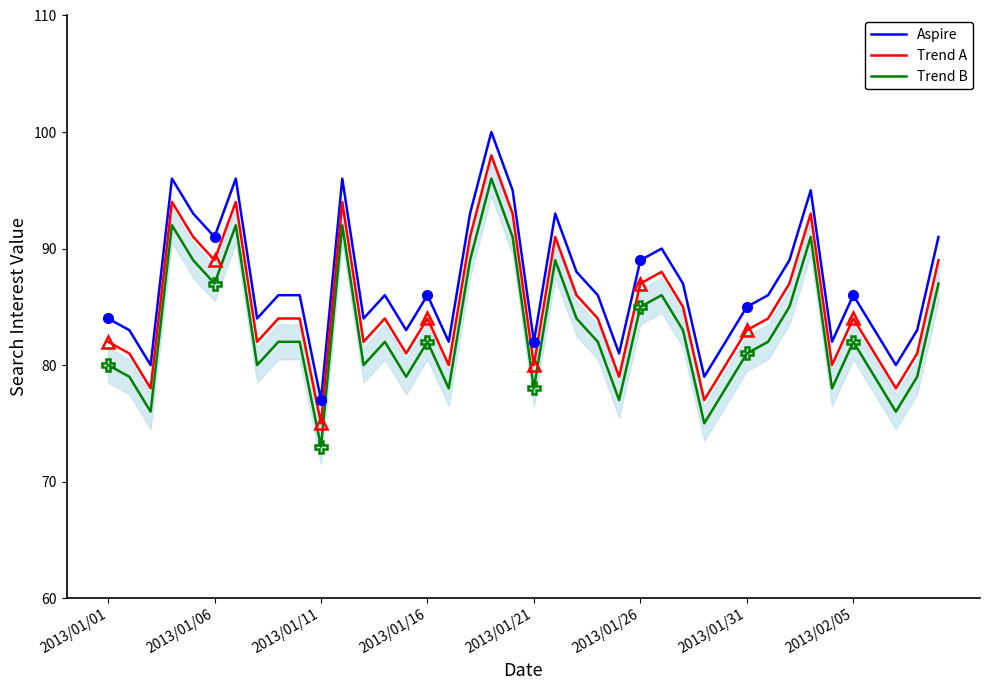

True or false: Trend A and Aspire intersect in this chart.

False